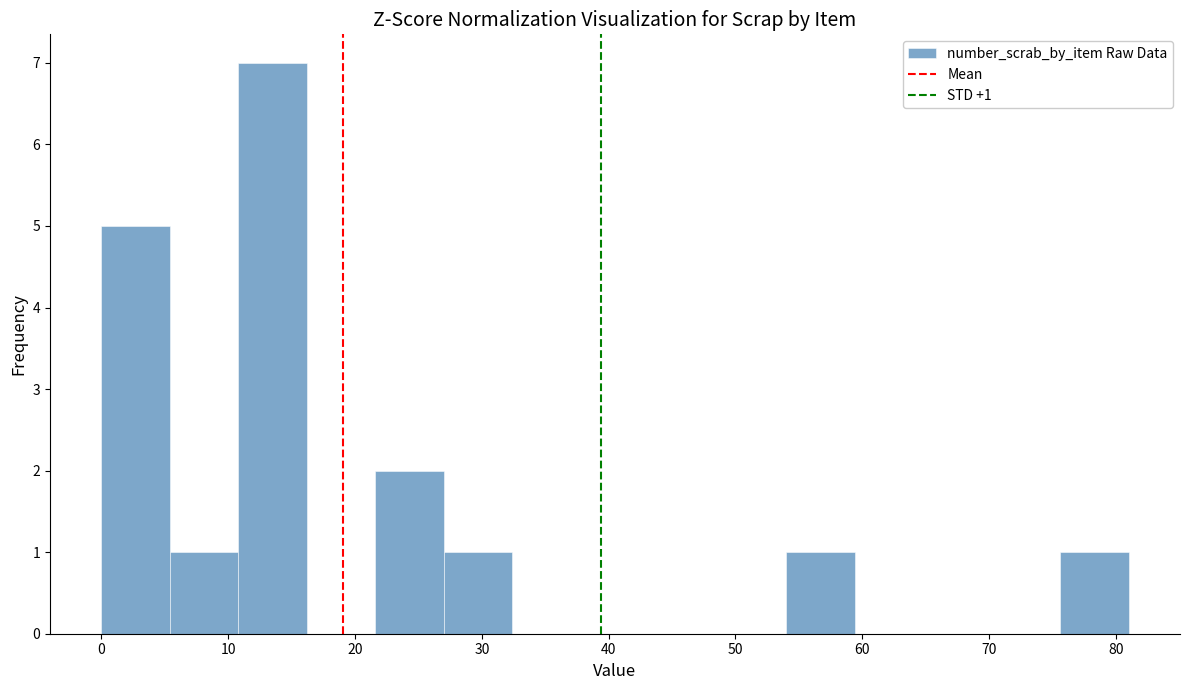

Over which range of the x-axis is the bar tallest?

10.8 to 16.2